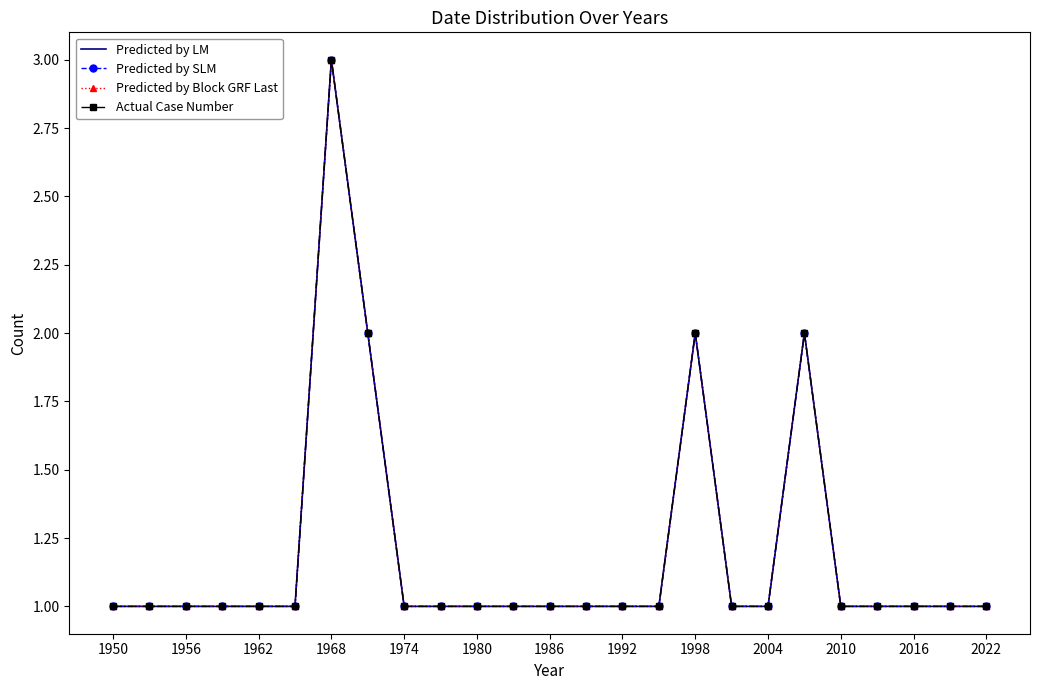

True or false: Predicted by LM and Actual Case Number cross at least once.

False